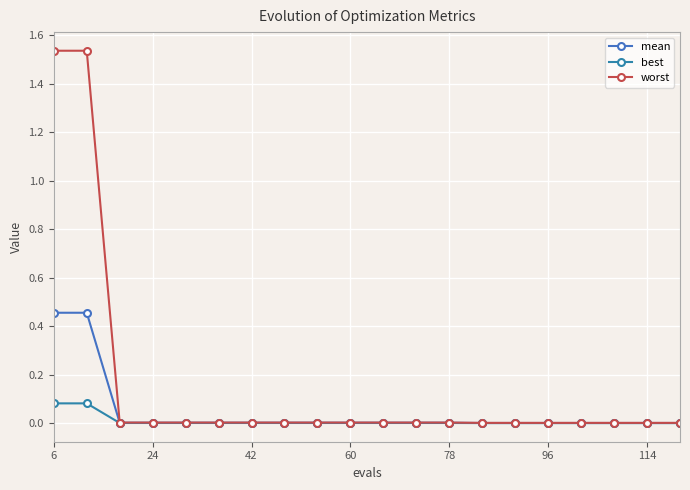

Count the number of categories in the chart.

20